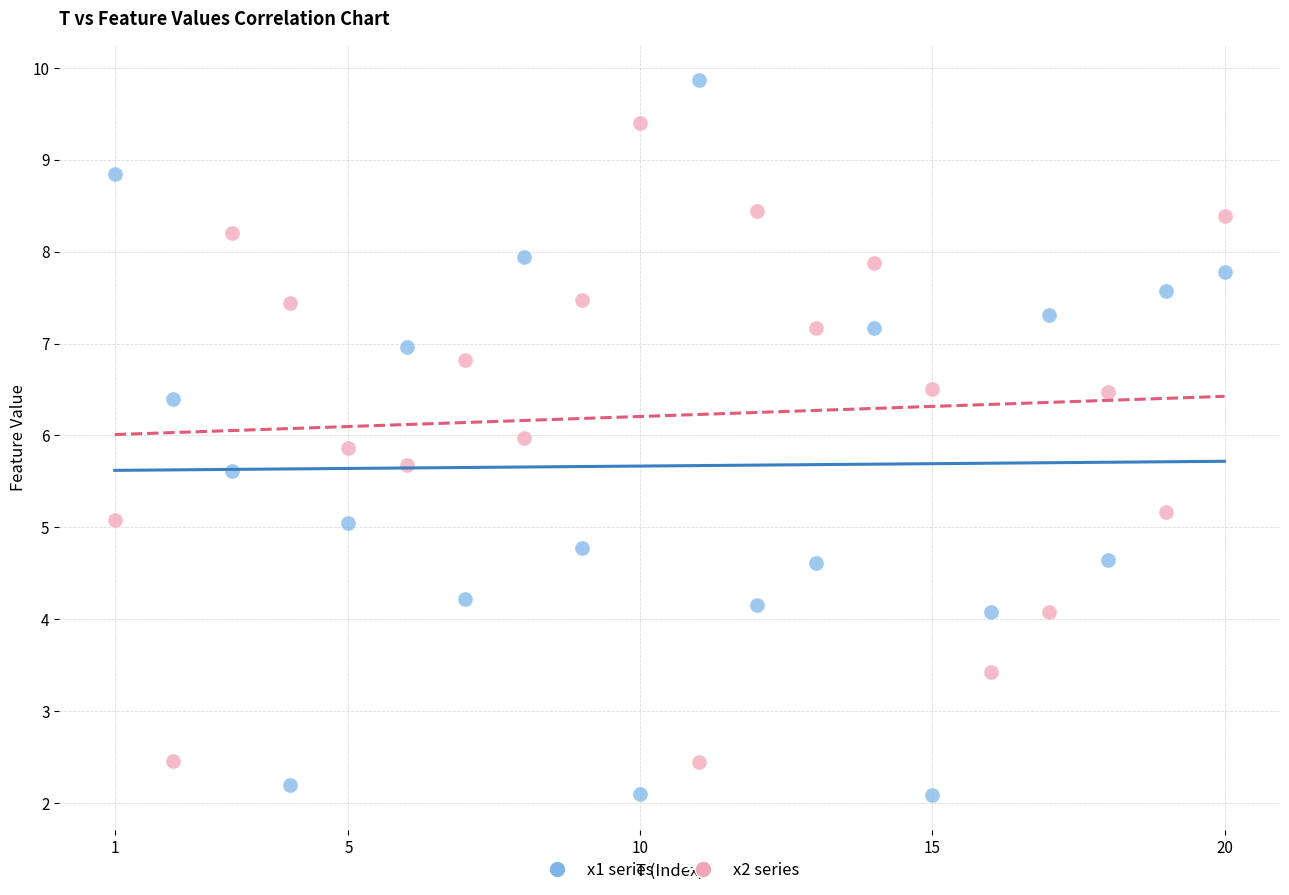

Which series contains the lowest Y value?

x1 series